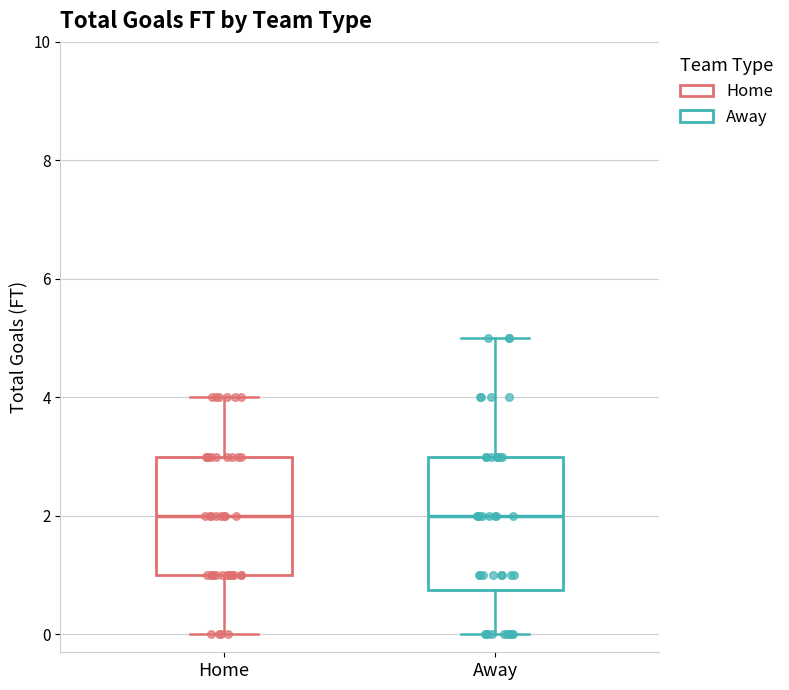

Where does the upper whisker of the box for Away end on the y-axis? The values are not printed on the chart, so give them approximately, as read against the axis.

5.0